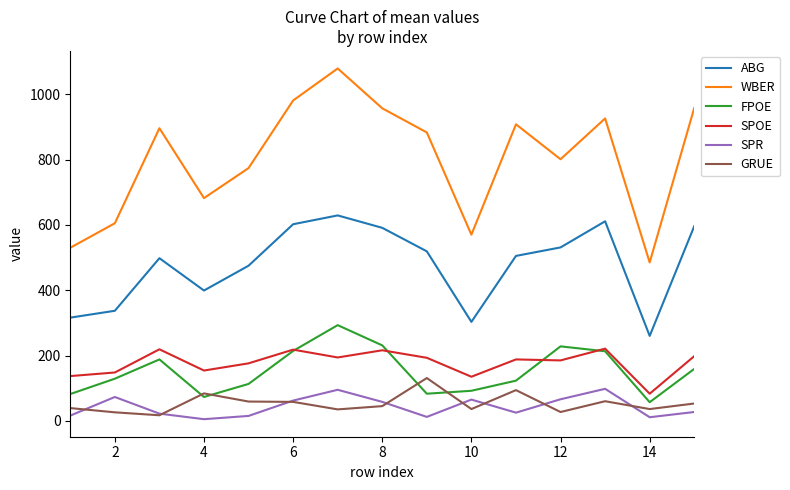

True or false: SPR and ABG intersect in this chart.

False